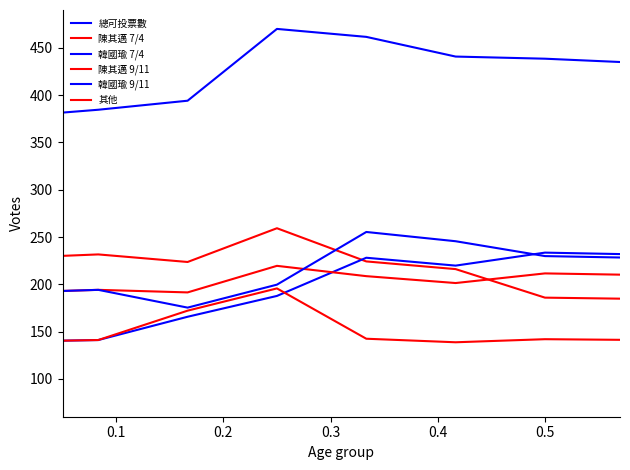

How many times do 其他 and 韓國瑜 7/4 cross each other?

2